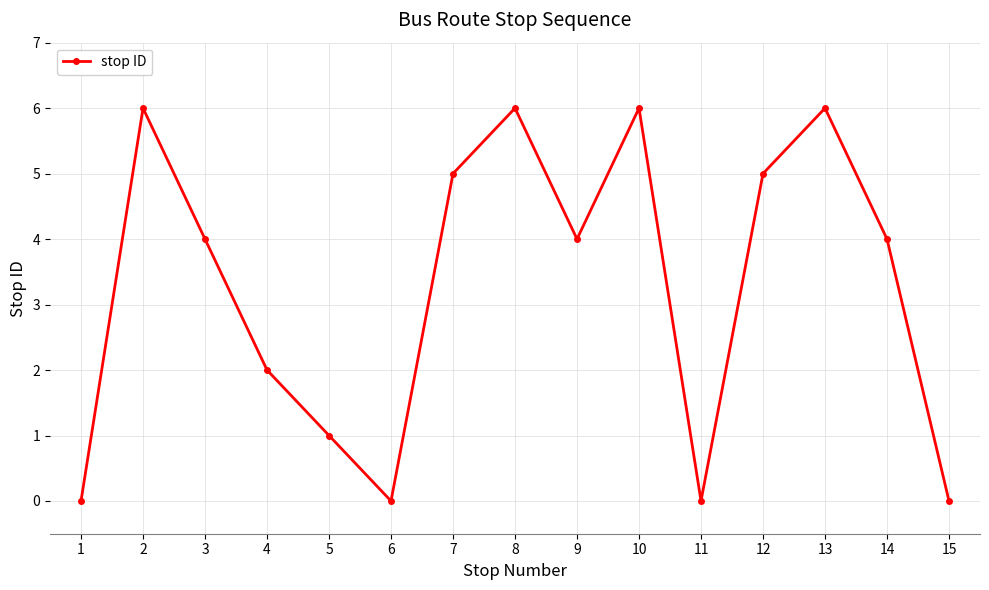

Reading right to left, transcribe all the data shown in this chart.

15=0	14=4	13=6	12=5	11=0	10=6	9=4	8=6	7=5	6=0	5=1	4=2	3=4	2=6	1=0